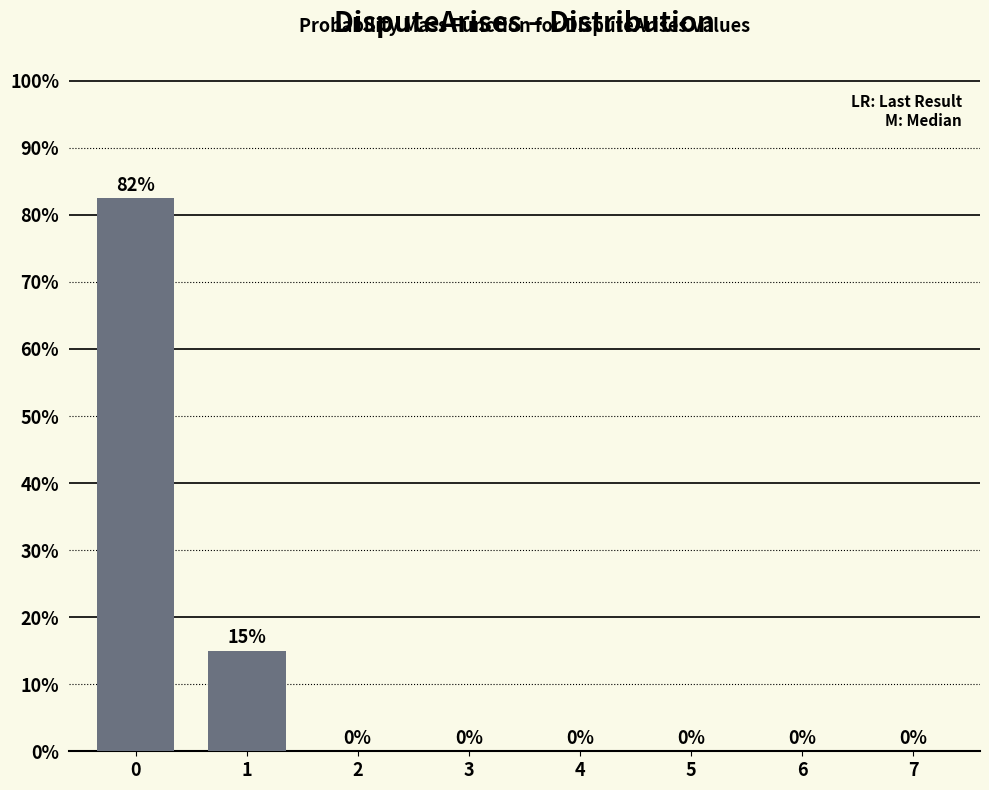

How many values are between 0 and 15?

7